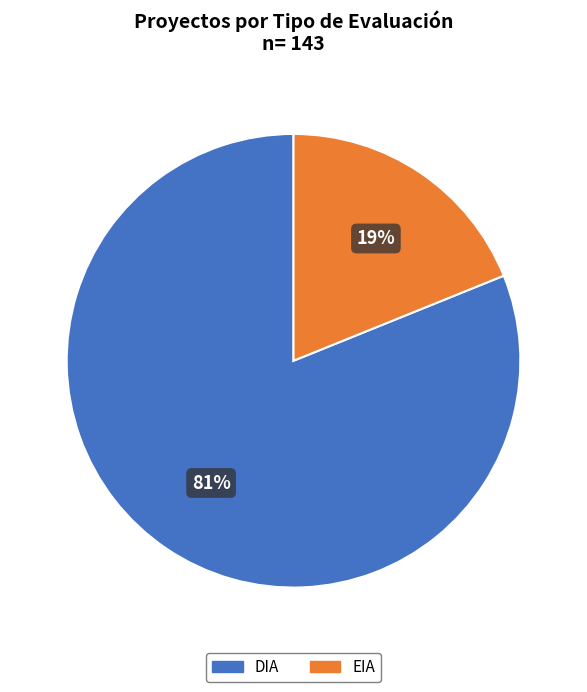

How many slices are in this pie chart?

2